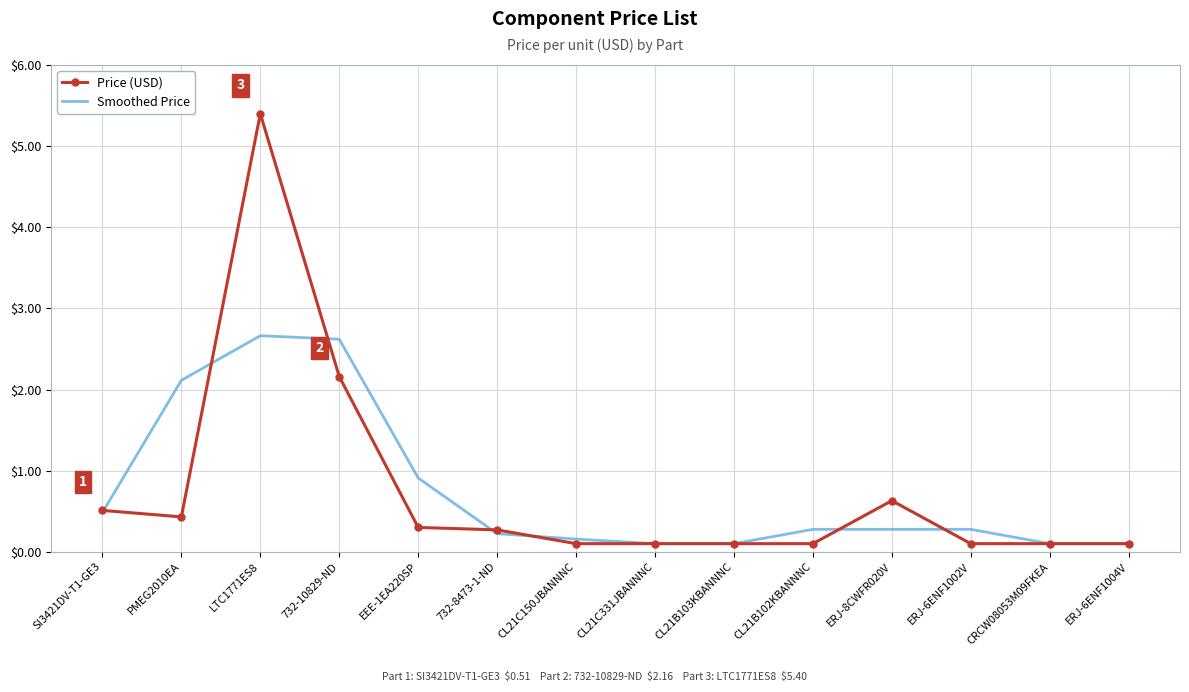

In Price (USD), how many points are higher than both neighbors (excluding endpoints)?

2